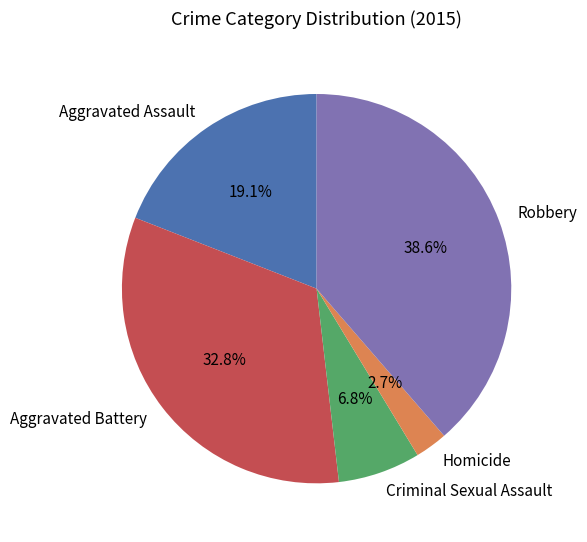

How many segments does this pie chart have?

5